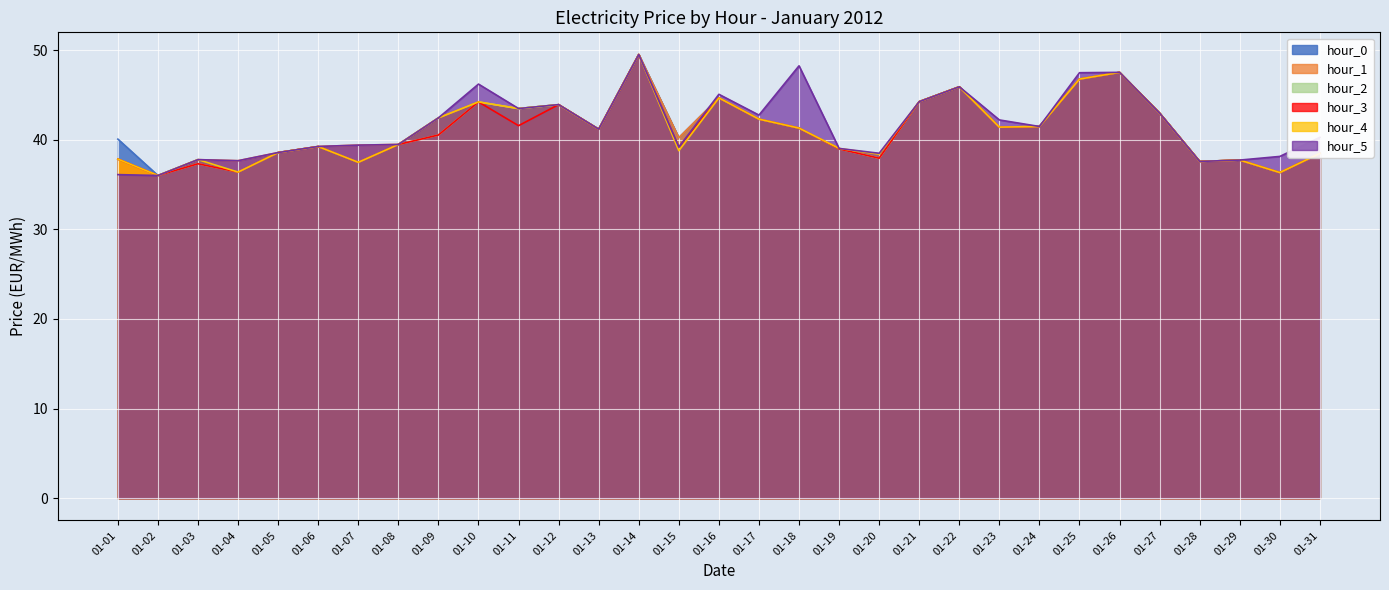

True or false: hour_2 has a value of 37.6 at 01-28.

True